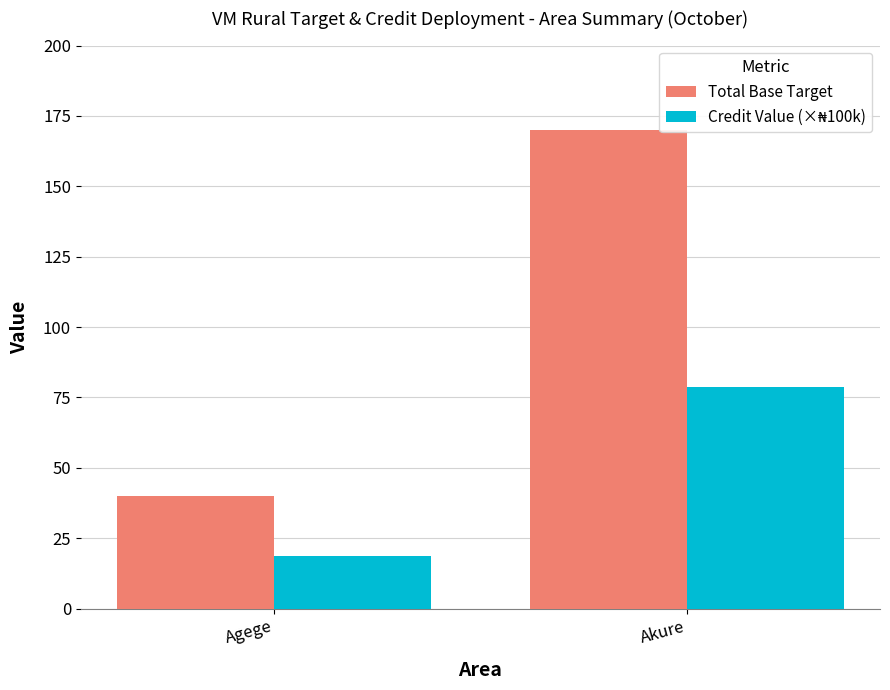

What is the label of the 2nd bar from the left?

Akure